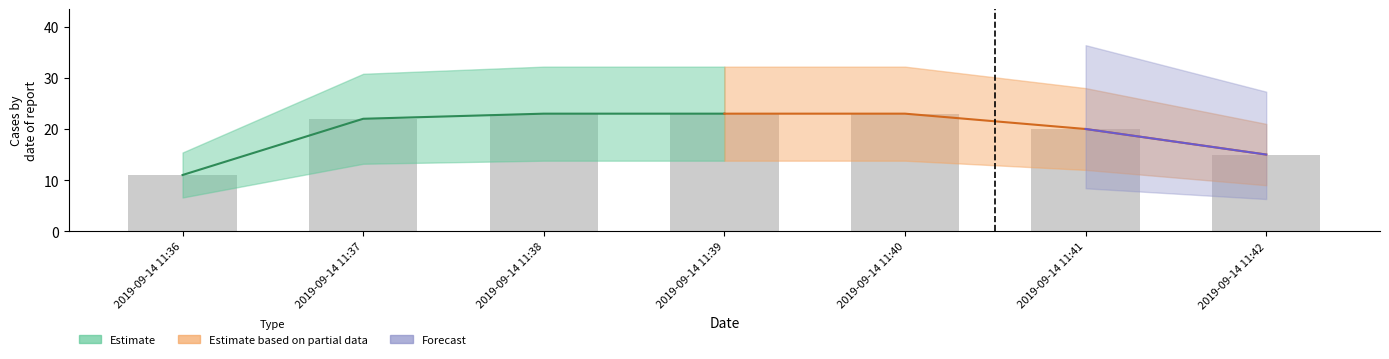

How many values are below 22?

3